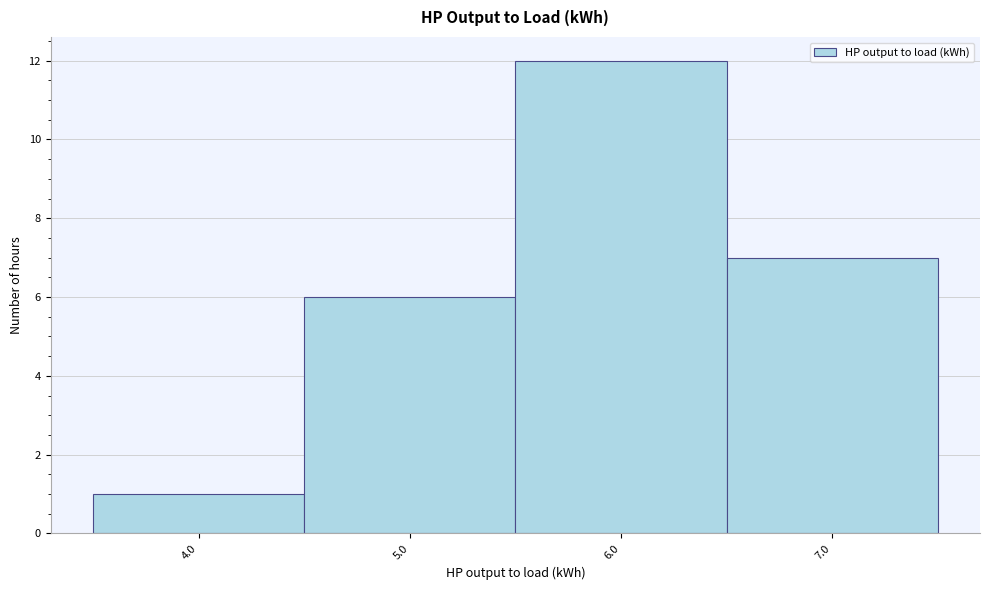

Reading right to left, transcribe all the data shown in this chart.

7	12	6	1